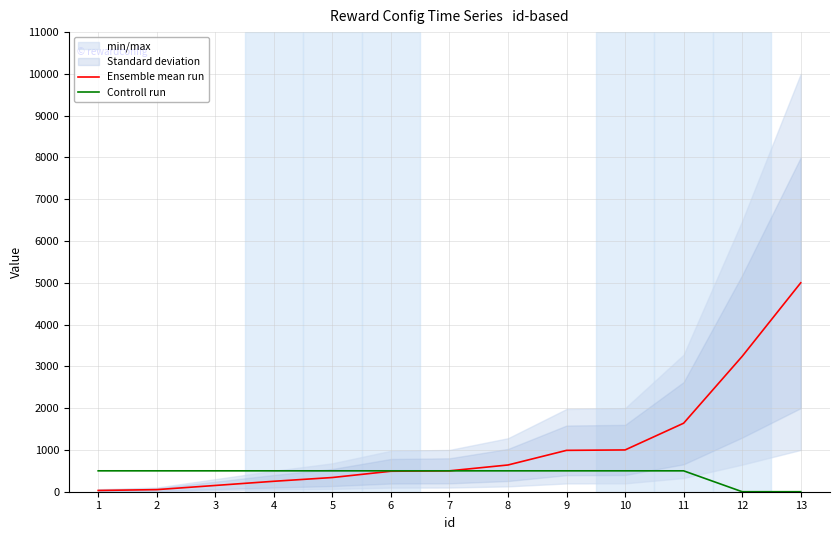

What is the value of the Controll run point at the 8th from the left?

500